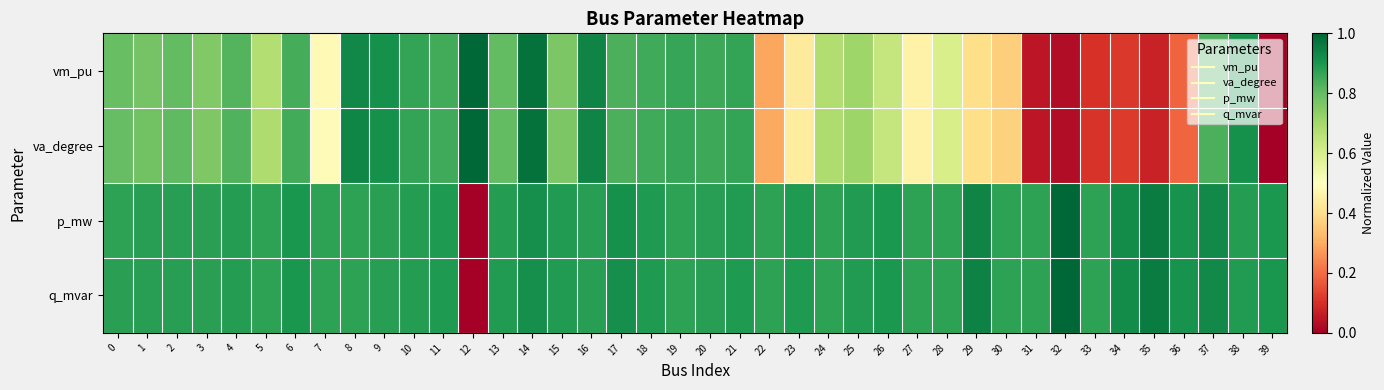

Which series has the widest spread of values?

vm_pu